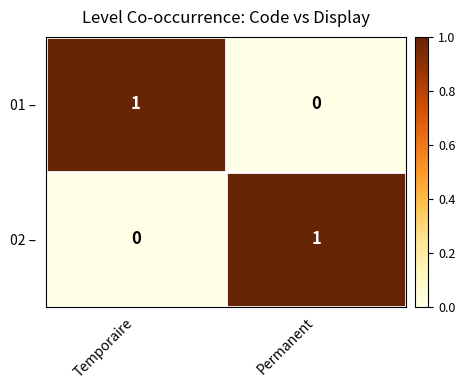

At which label does 01 – reach its peak?

Temporaire